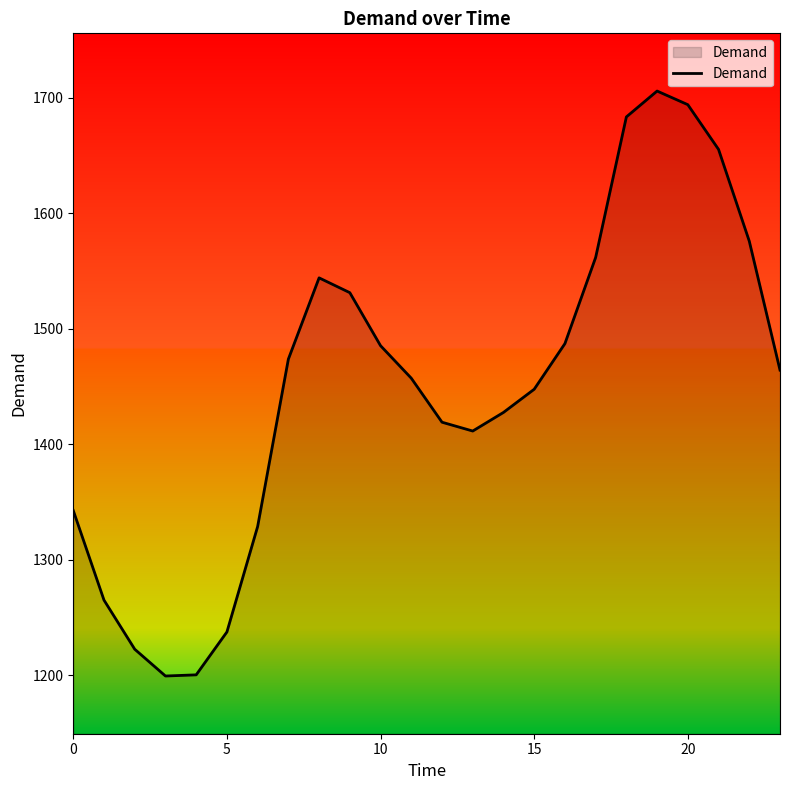

True or false: there are more than 2 points higher than both neighbors.

False